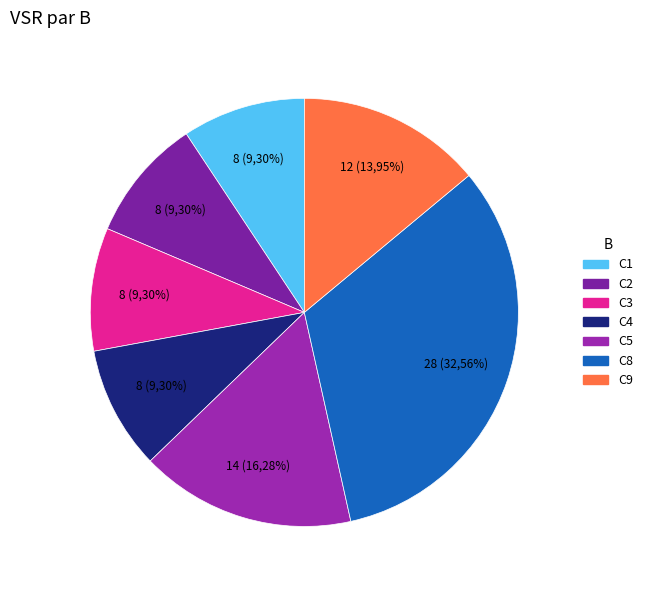

To the nearest percent, what is the combined percentage of C4 and C2?

19%